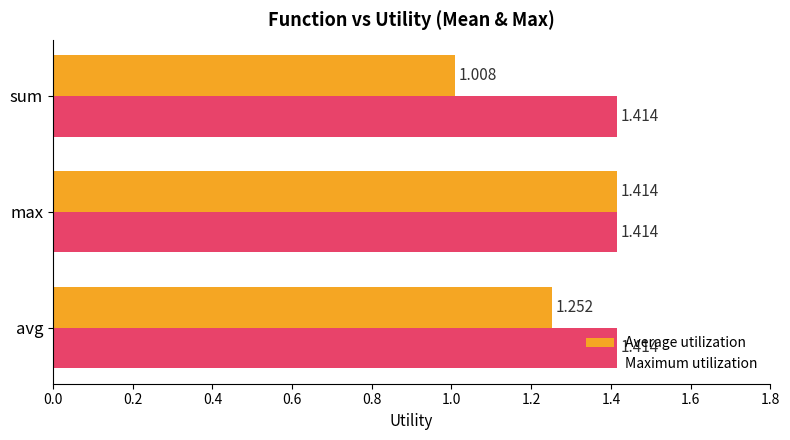

Which series has the largest range (max minus min)?

Average utilization